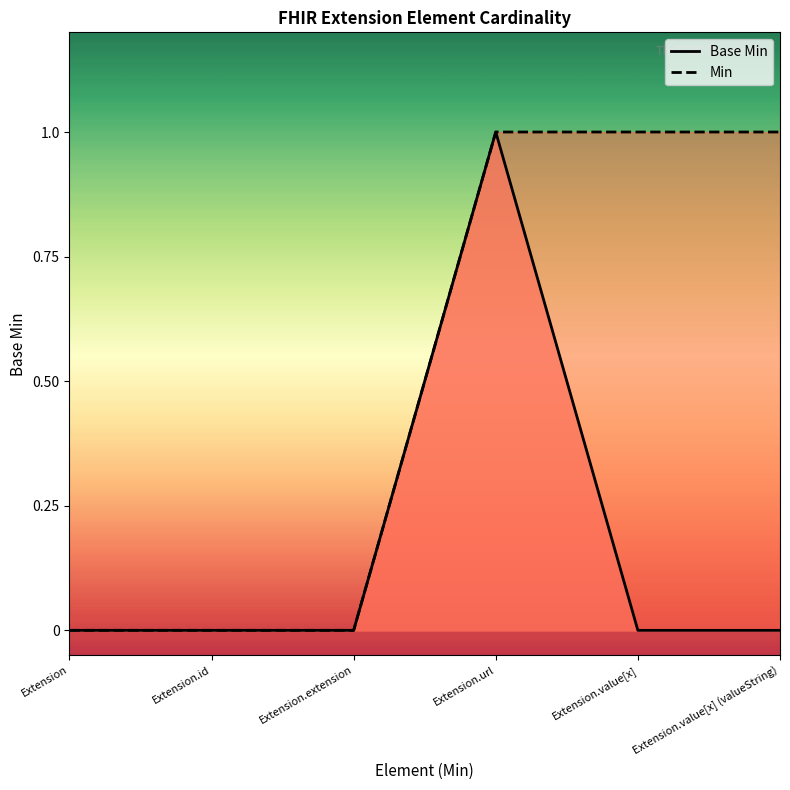

What is the label of the 5th point from the left?

Extension.value[x]